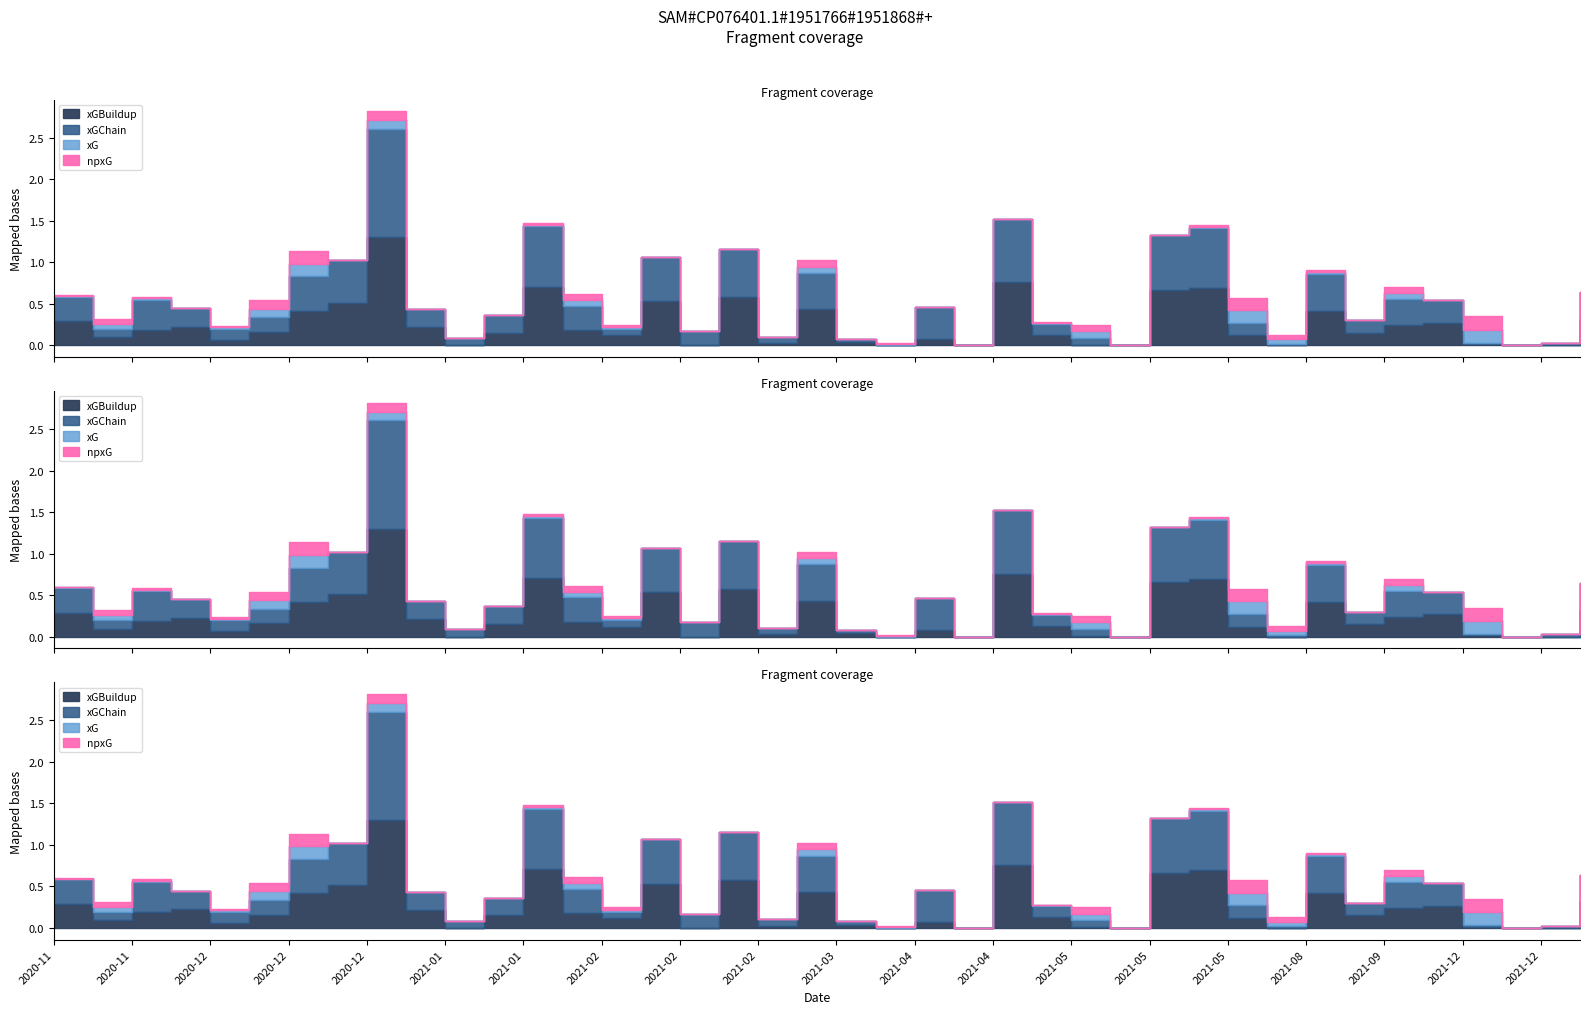

Reading left to right, transcribe all the data shown in this chart.

xG: 0.0	0.1	0.0	0.0	0.0	0.1	0.2	0.0	0.1	0.0	0.0	0.0	0.0	0.1	0.0	0.0	0.0	0.0	0.0	0.1	0.0	0.0	0.0	0.0	0.0	0.0	0.1	0.0	0.0	0.0	0.1	0.1	0.0	0.0	0.1	0.0	0.2	0.0	0.0	0.0
npxG: 0.0	0.1	0.0	0.0	0.0	0.1	0.2	0.0	0.1	0.0	0.0	0.0	0.0	0.1	0.0	0.0	0.0	0.0	0.0	0.1	0.0	0.0	0.0	0.0	0.0	0.0	0.1	0.0	0.0	0.0	0.1	0.1	0.0	0.0	0.1	0.0	0.2	0.0	0.0	0.0
xGChain: 0.3	0.1	0.4	0.2	0.1	0.2	0.4	0.5	1.3	0.2	0.1	0.2	0.7	0.3	0.1	0.5	0.2	0.6	0.1	0.4	0.0	0.0	0.4	0.0	0.8	0.1	0.1	0.0	0.7	0.7	0.2	0.0	0.4	0.2	0.3	0.3	0.0	0.0	0.0	0.3
xGBuildup: 0.3	0.1	0.2	0.2	0.1	0.2	0.4	0.5	1.3	0.2	0.0	0.2	0.7	0.2	0.1	0.5	0.0	0.6	0.0	0.4	0.0	0.0	0.1	0.0	0.8	0.1	0.0	0.0	0.7	0.7	0.1	0.0	0.4	0.2	0.2	0.3	0.0	0.0	0.0	0.3